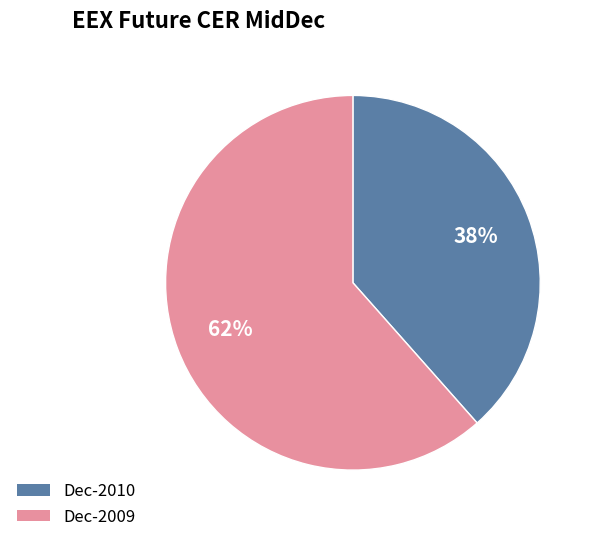

Does any single category account for the majority?

Yes